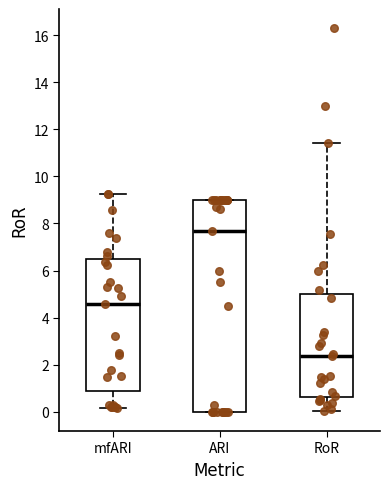

Which box's median line is the lowest?

RoR